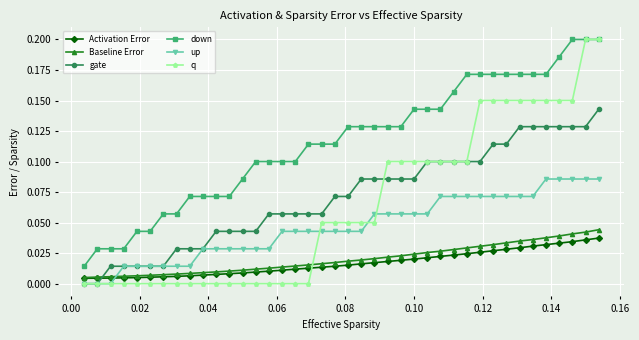

Which series has the largest range (max minus min)?

q